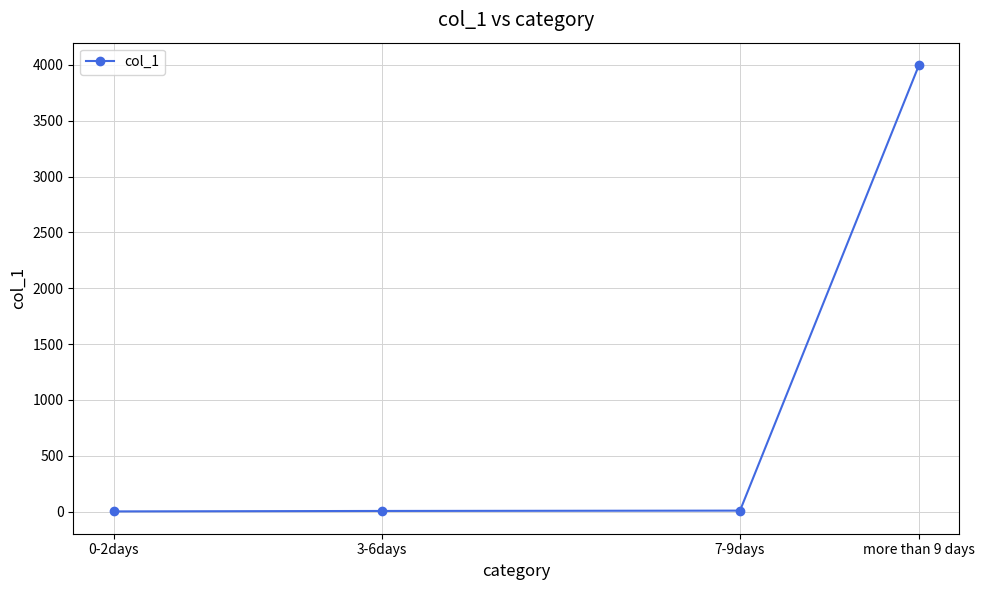

What is the label of the 2nd point from the left?

3-6days